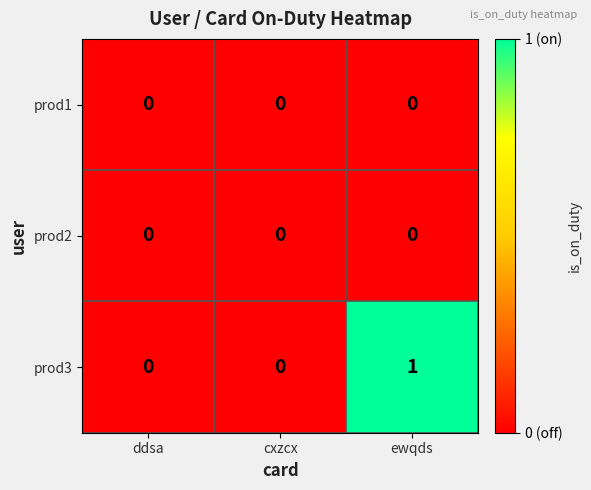

Count the prod3 values in the range 0 to 1.

3